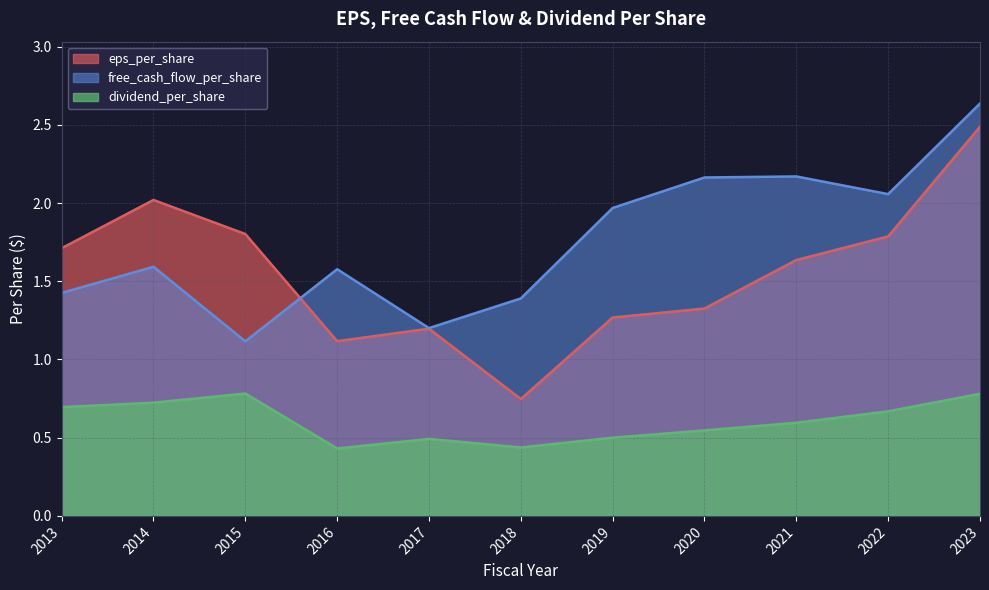

List the labels in order of dividend_per_share value, largest first.

2015, 2023, 2014, 2013, 2022, 2021, 2020, 2019, 2017, 2018, 2016